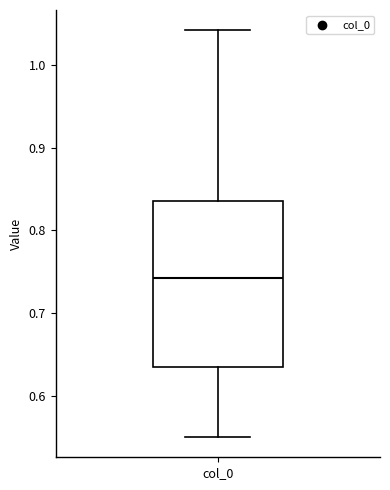

Transcribe this box plot: give where the median line is, the range the box spans, and where the two whiskers end, as read against the y-axis. The values are not printed on the chart, so give them approximately, as read against the axis.

median 0.74, box 0.64 to 0.84, whiskers 0.55 to 1.04